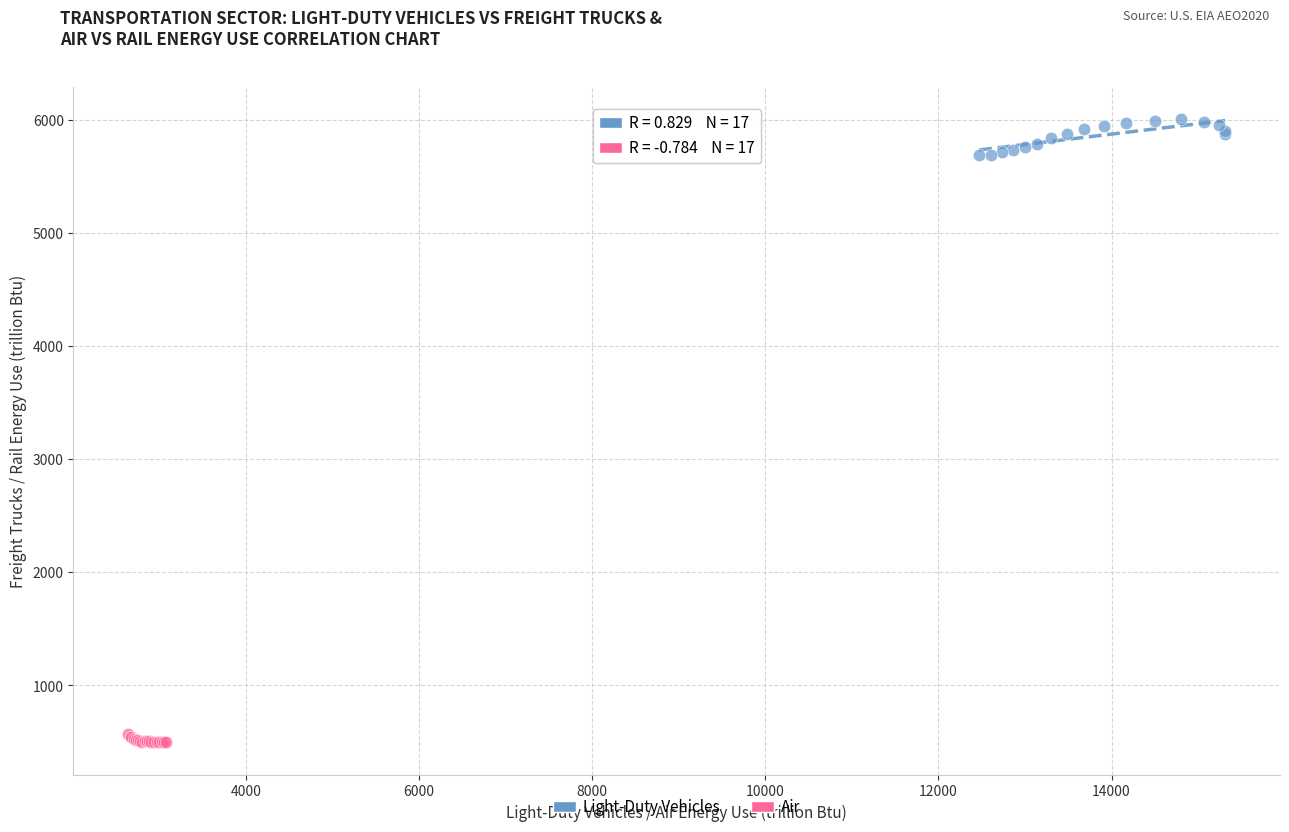

Which series contains the lowest Y value?

Air